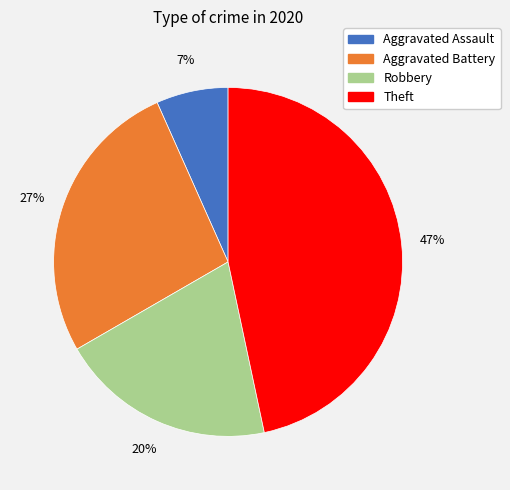

To the nearest percent, what is the difference between the Theft and Aggravated Assault slice percentages?

40%